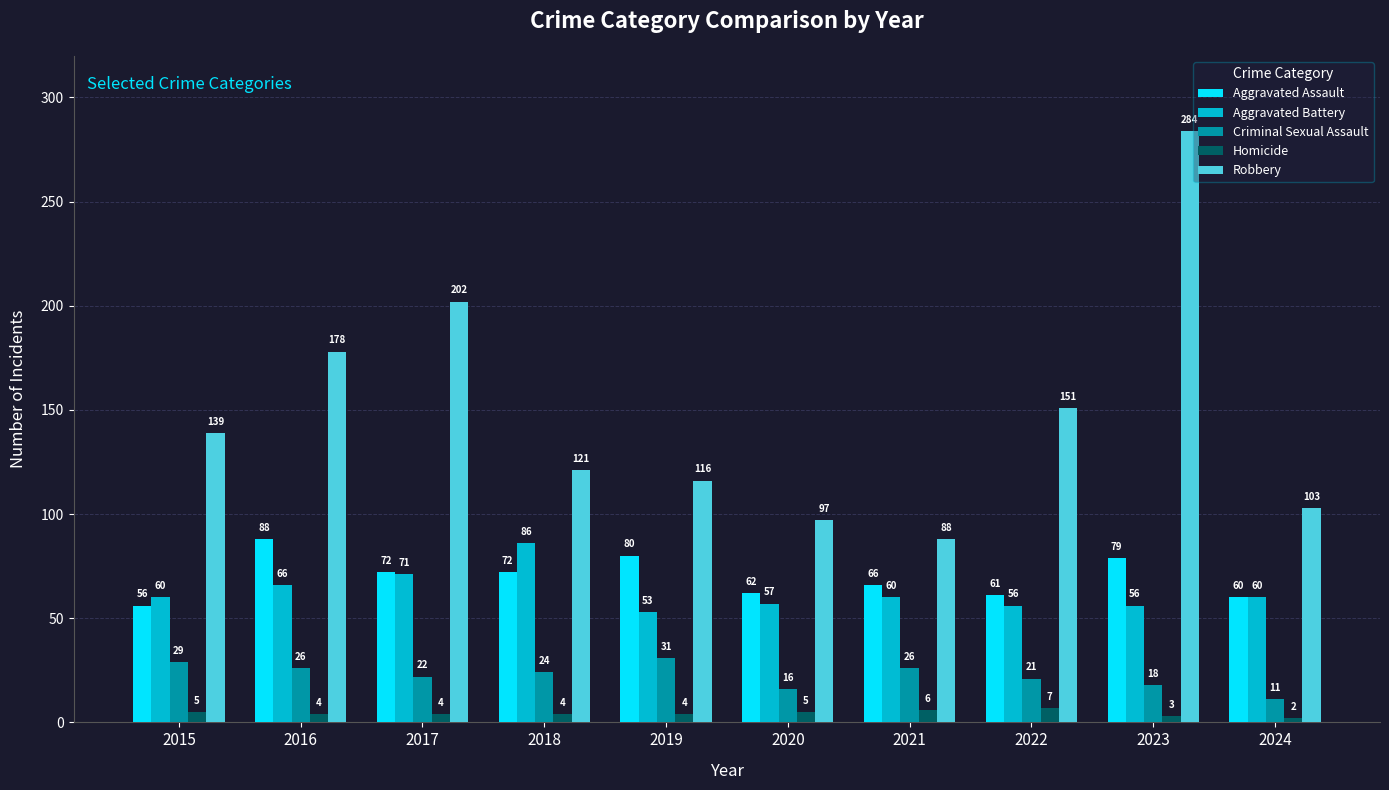

What is the sum of all Homicide values?

44